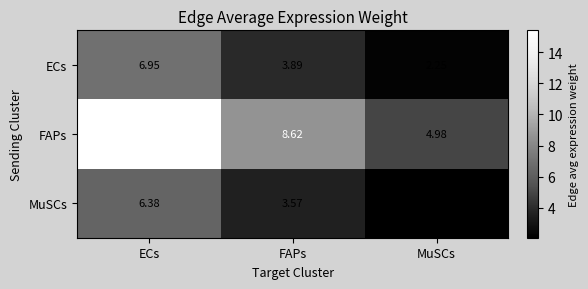

Which series has the largest range (max minus min)?

FAPs